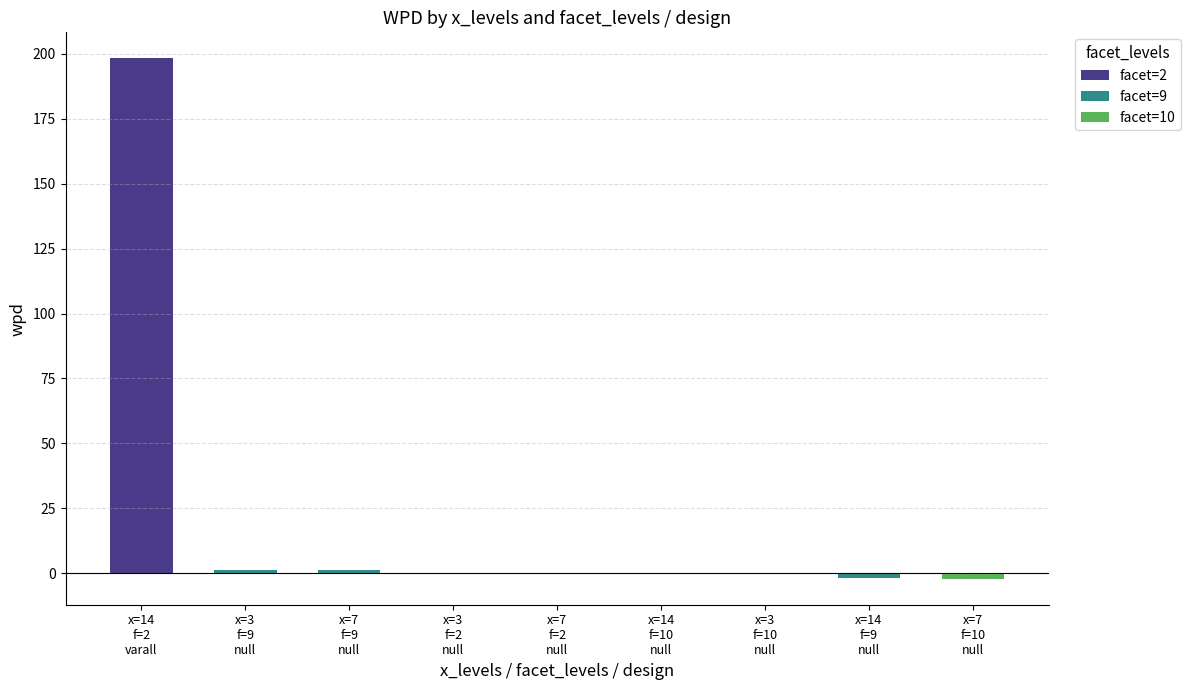

What is the difference between the maximum and minimum values in the x_levels series?

11.0